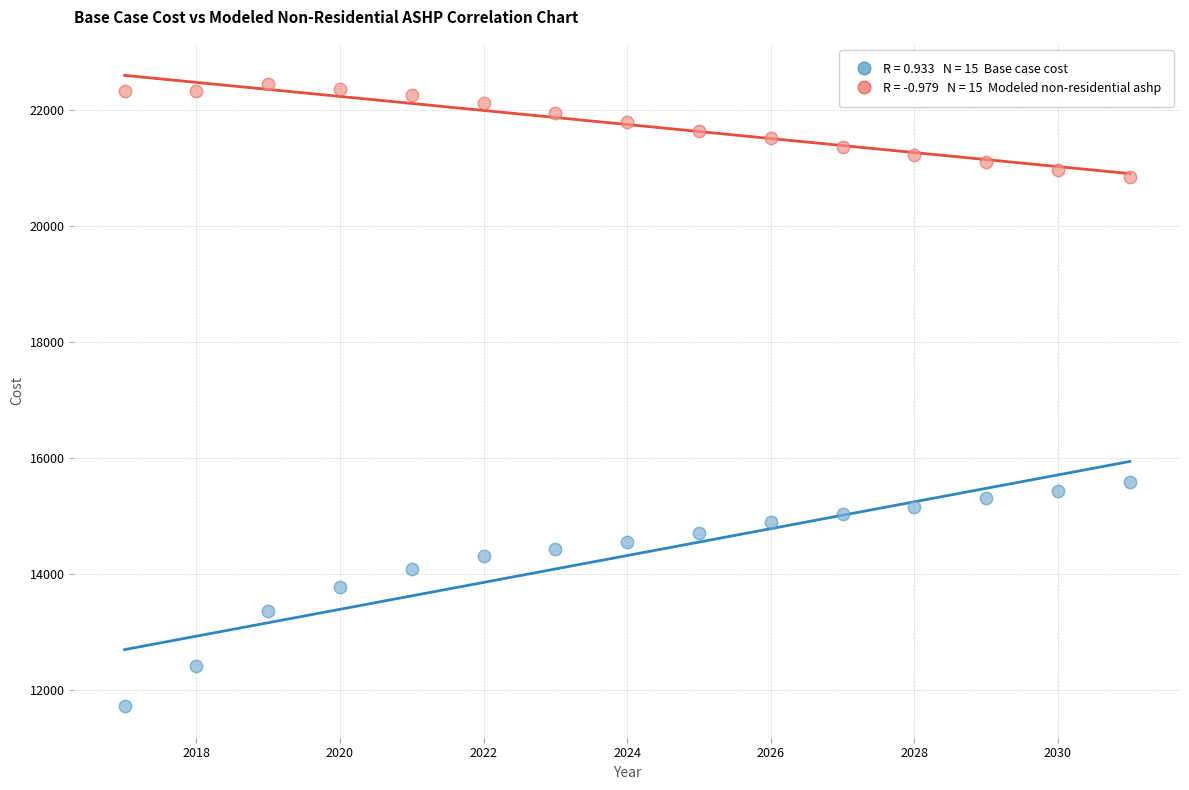

Across all data points, what is the range of Y values (max minus min)?

10726.4